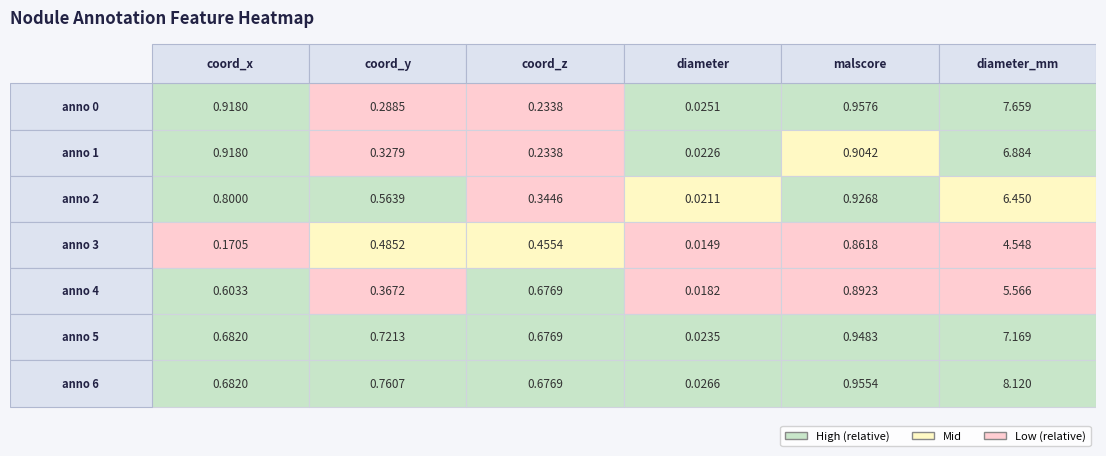

What is the sum of all coord_x values?

4.8